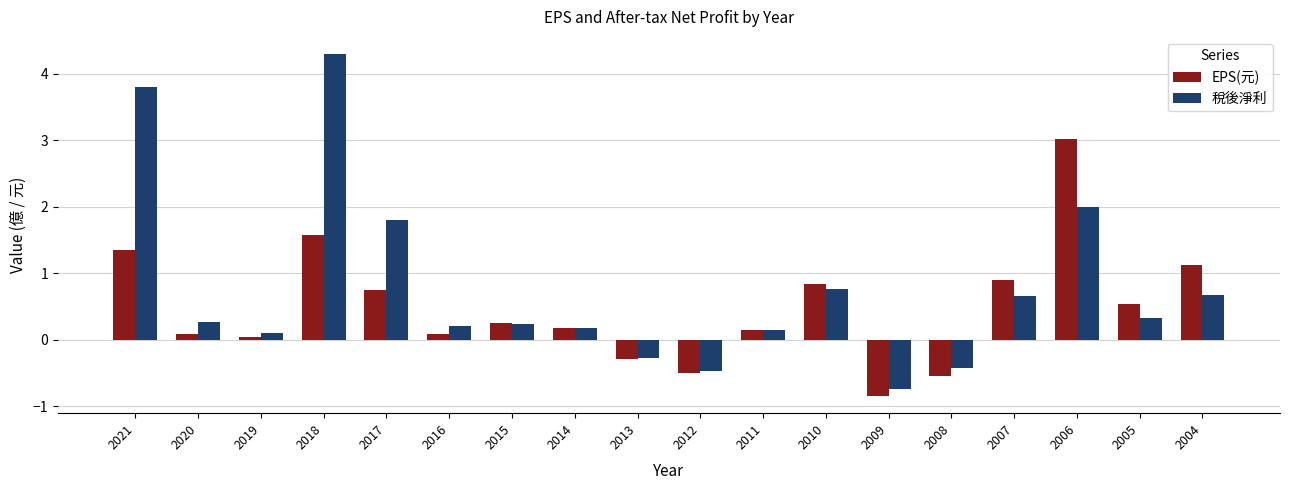

At which label does EPS(元) first exceed 0?

2021